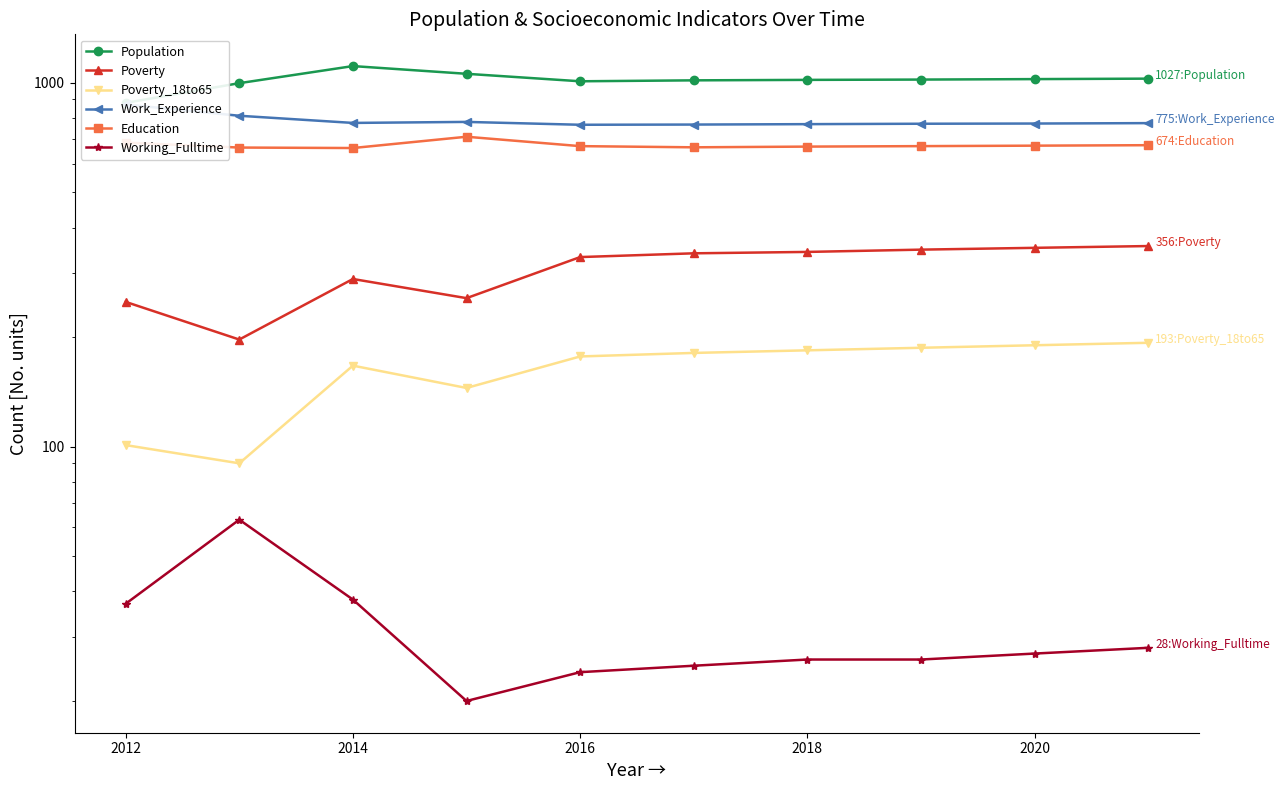

How many values in the Poverty series exceed 340?

4